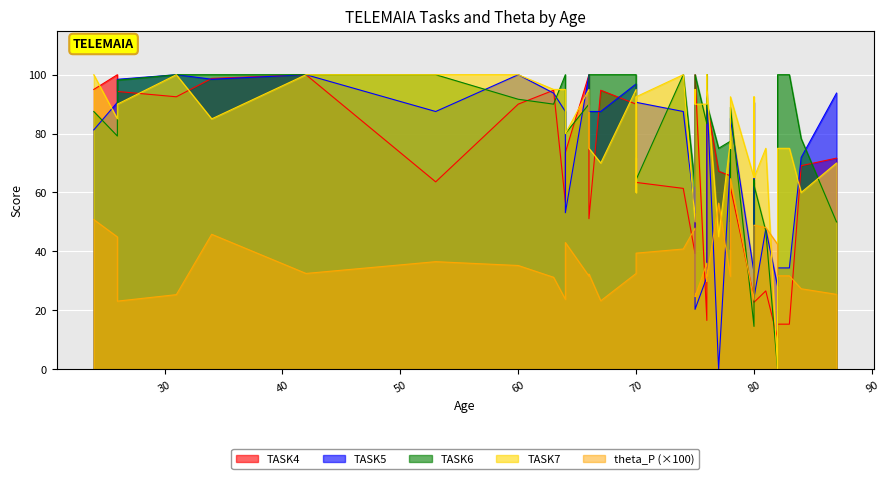

Where do TASK4 and theta_P first cross each other?

74 and 75